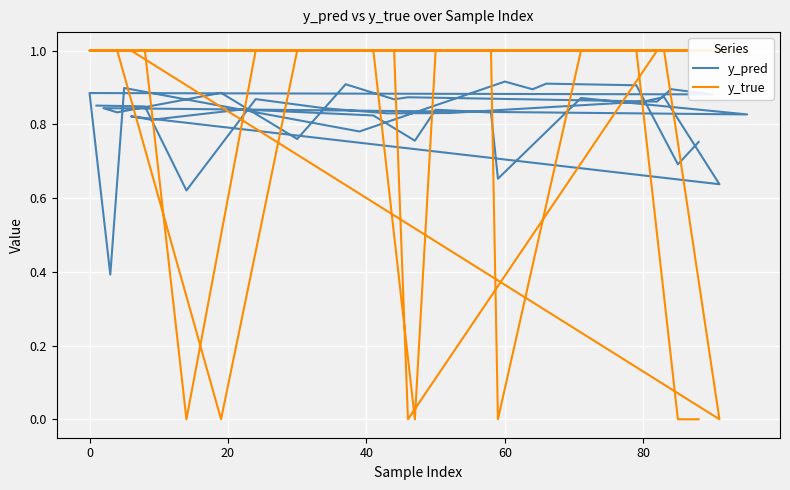

True or false: y_pred and y_true intersect in this chart.

True